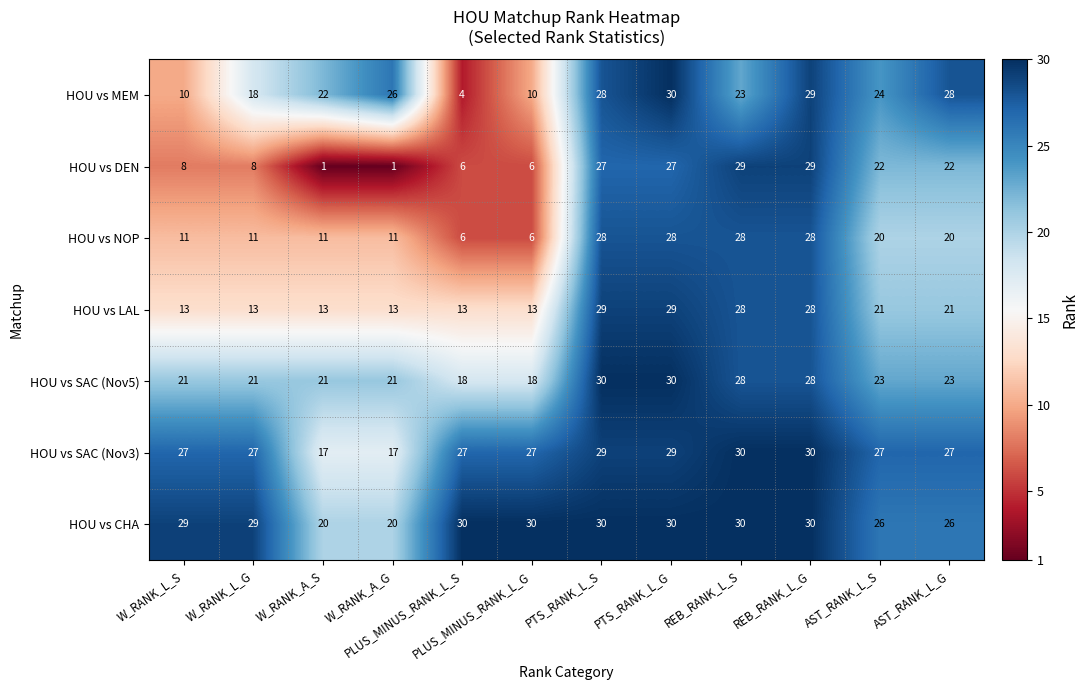

What is the total value across all series at PLUS_MINUS_RANK_L_S?

104